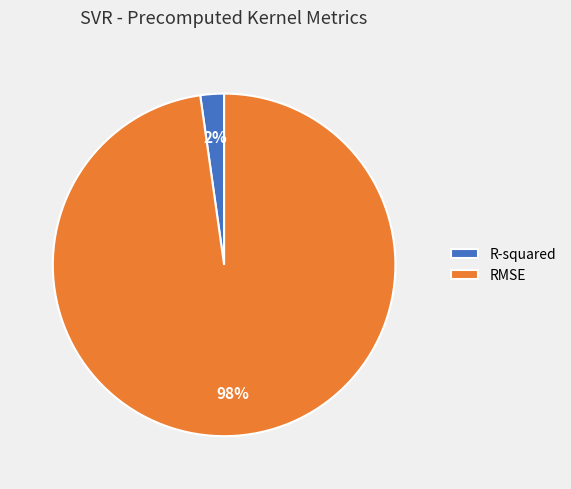

To the nearest percent, what portion does R-squared represent?

2%